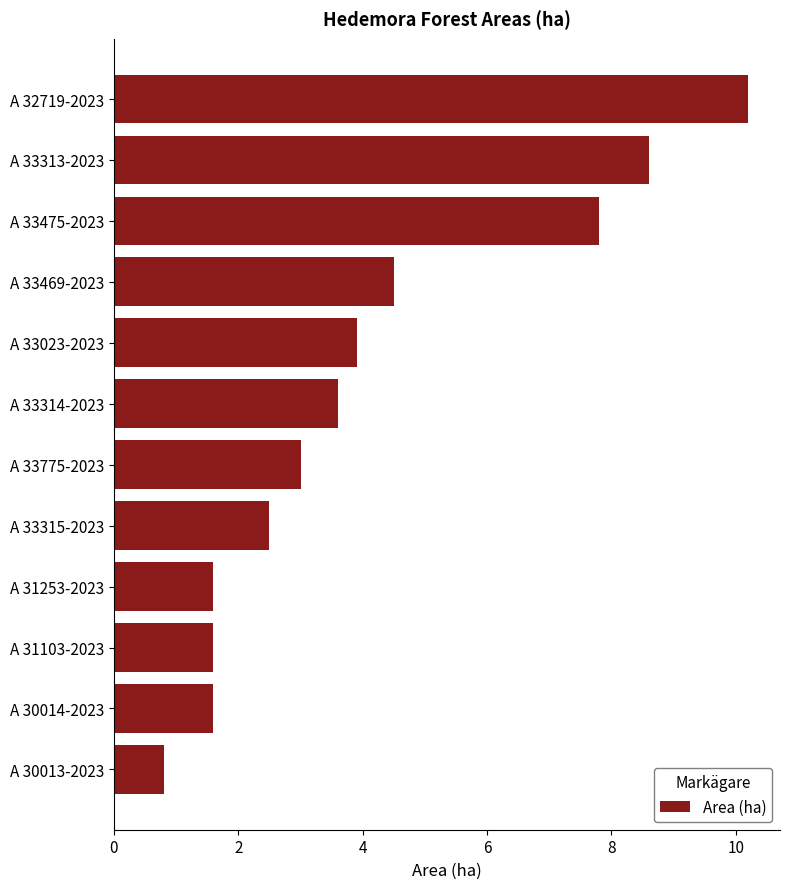

What is the change in value from A 30013-2023 to A 32719-2023?

+9.4